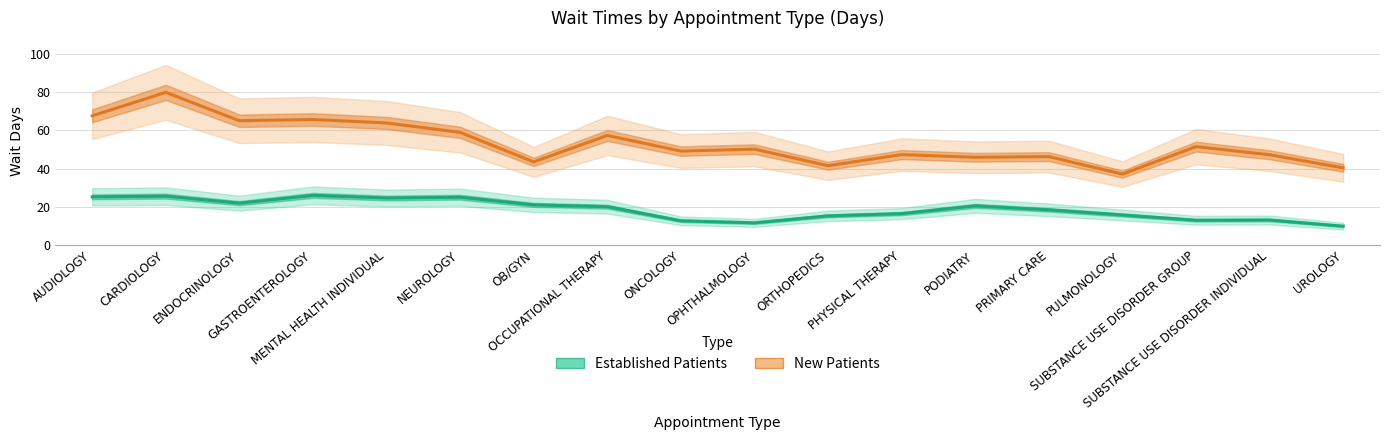

What is the average value of the Established Patients series?

18.6